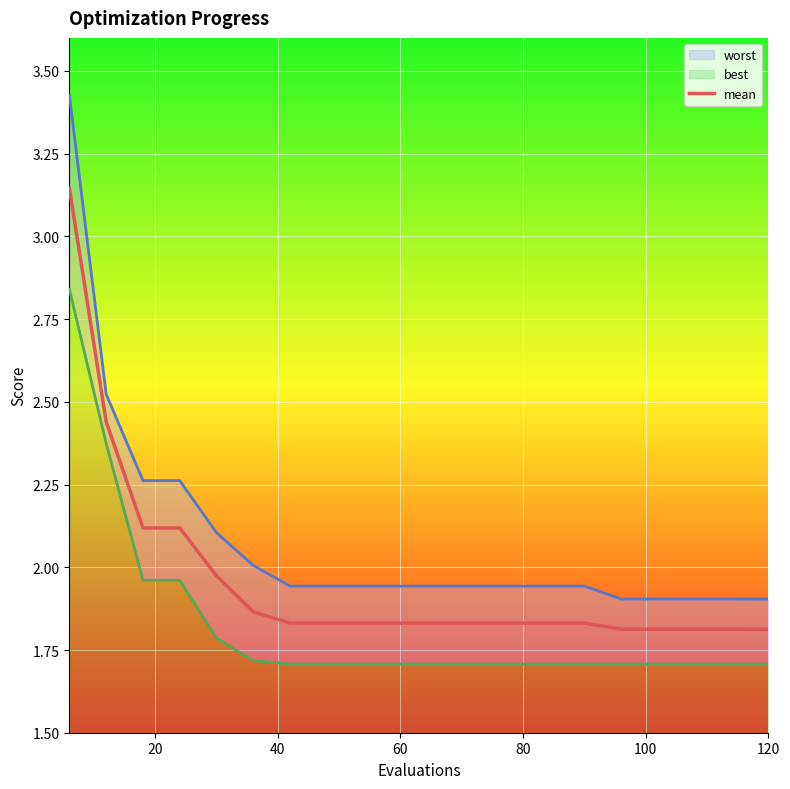

True or false: mean has a value of 1.8 at 120.

True